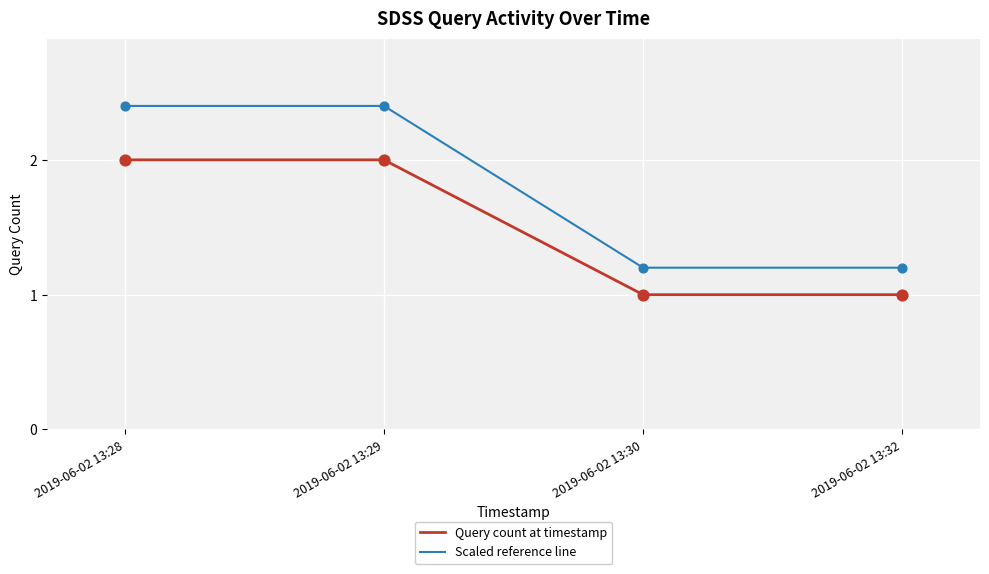

Which series has the largest total across all categories?

Scaled reference line